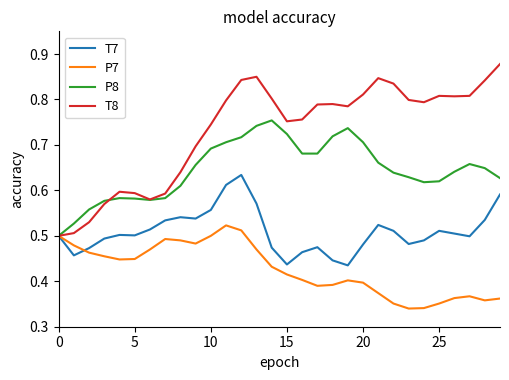

Which series has the largest total across all categories?

T8